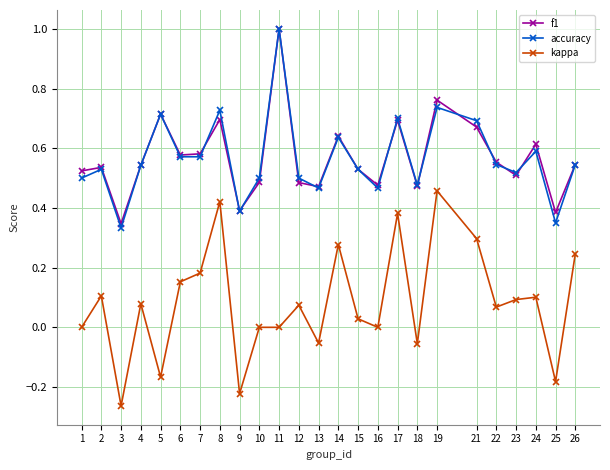

At how many categories does at least one series exceed 0?

25